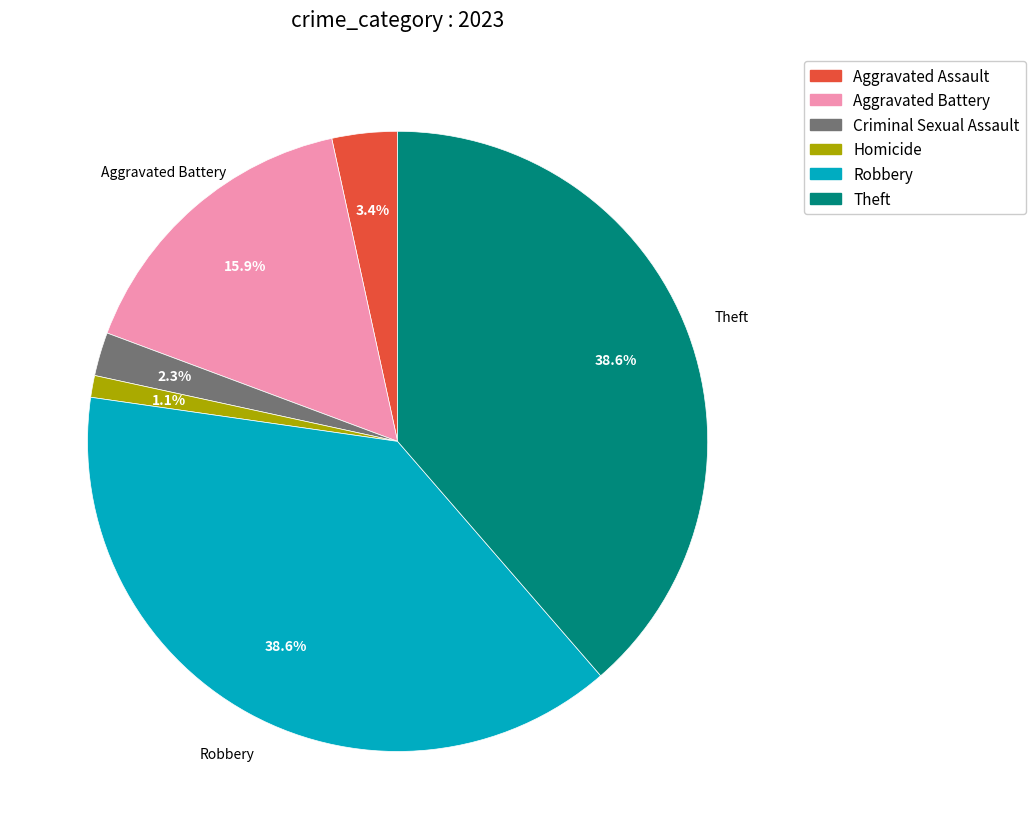

How many segments does this pie chart have?

6